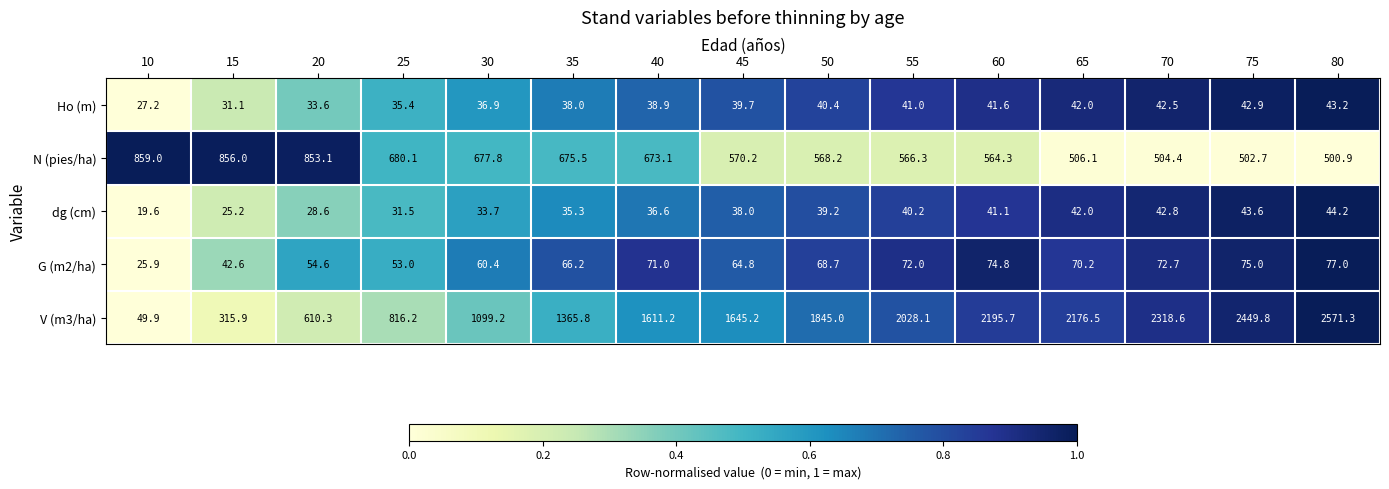

What is the difference between the maximum and minimum values in the N (pies/ha) series?

358.1